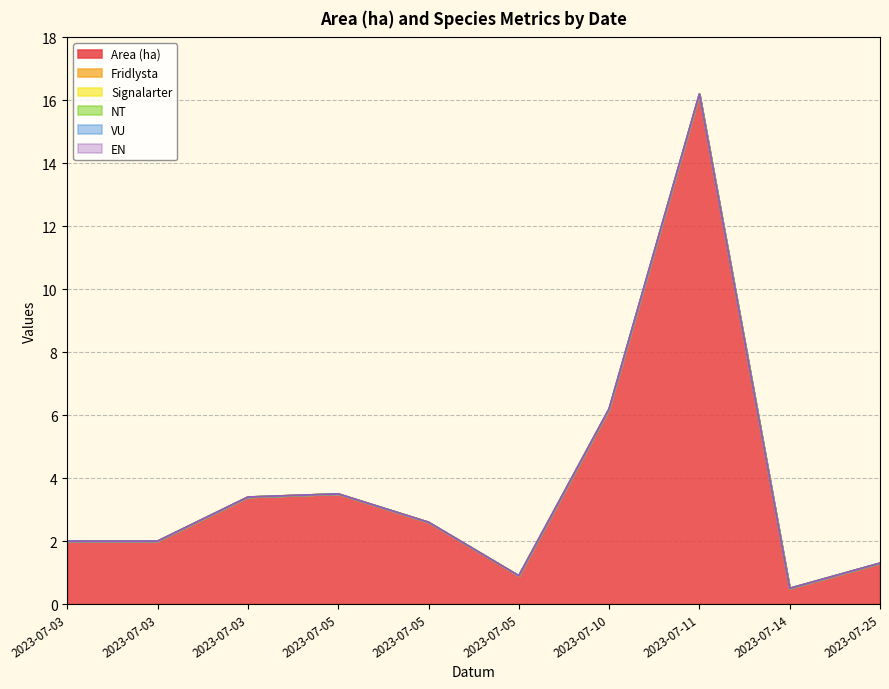

Does the chart display data point markers on the line(s)?

No